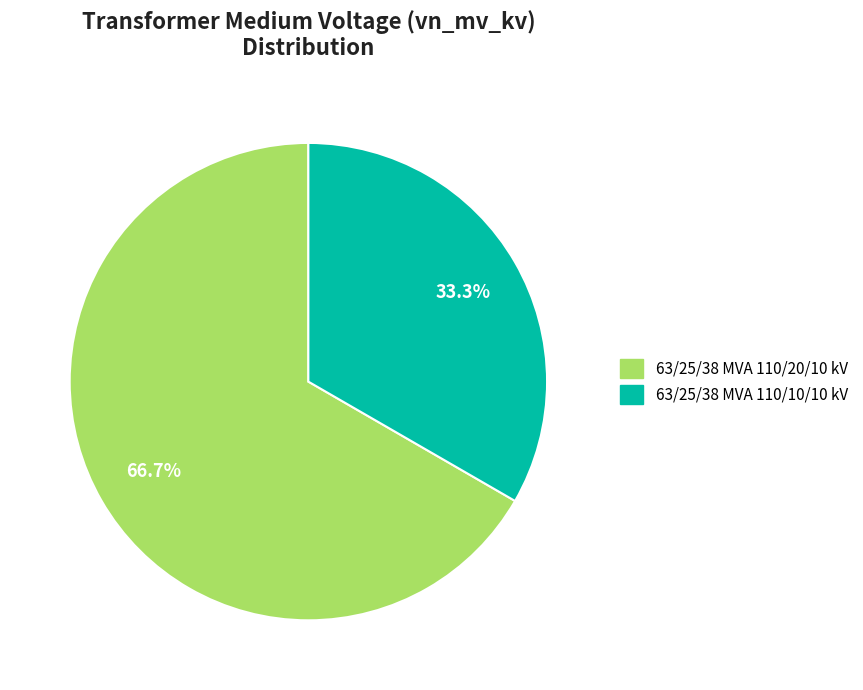

Combined, do 63/25/38 MVA 110/20/10 kV and 63/25/38 MVA 110/10/10 kV account for over 50%?

Yes